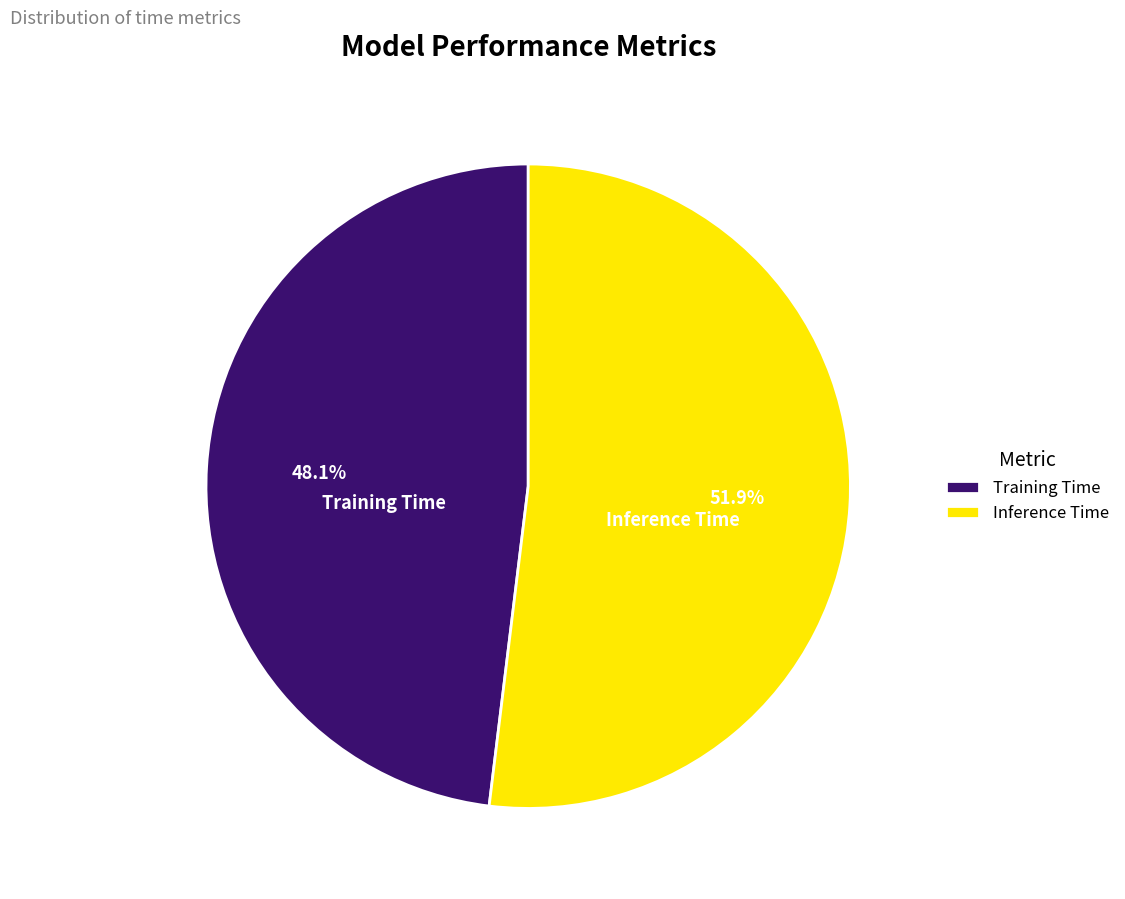

To the nearest percent, what is the difference between the largest and smallest slice percentages?

4%